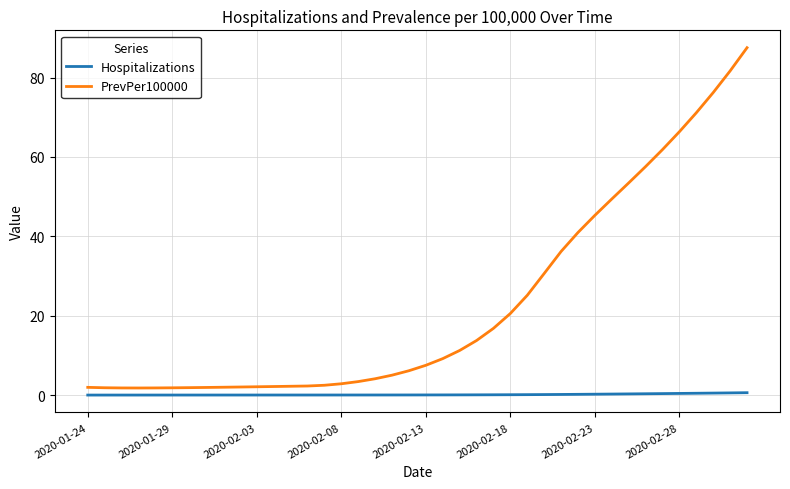

Which series has the largest total across all categories?

PrevPer100000